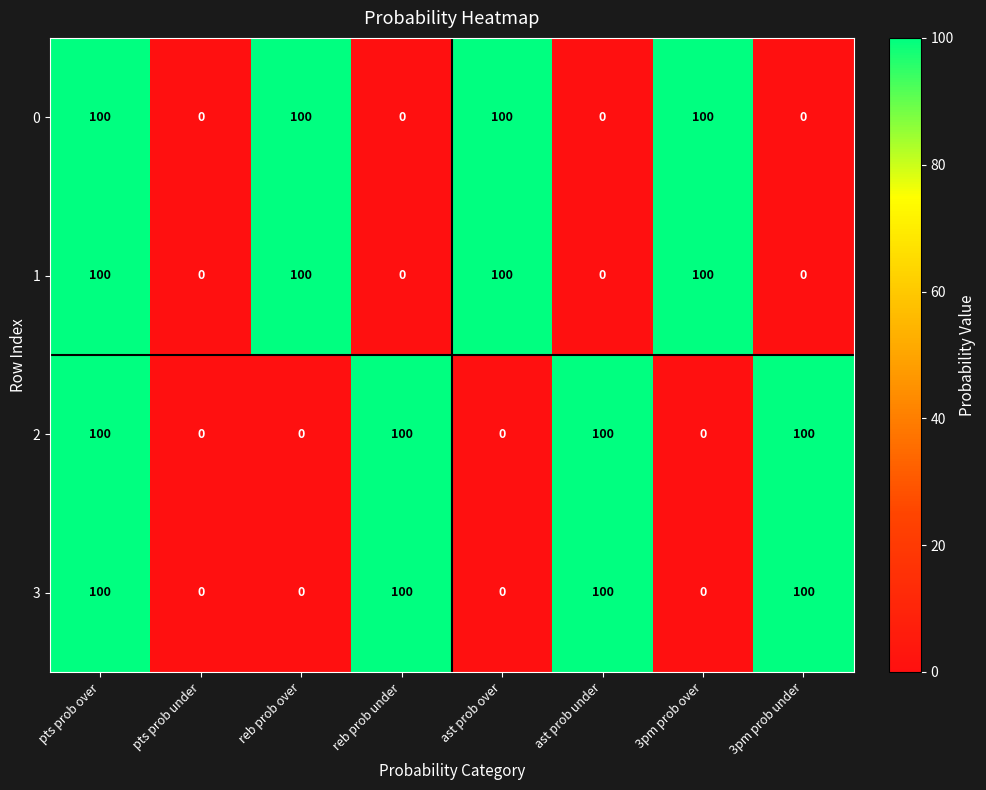

At how many categories does at least one series exceed 60?

7